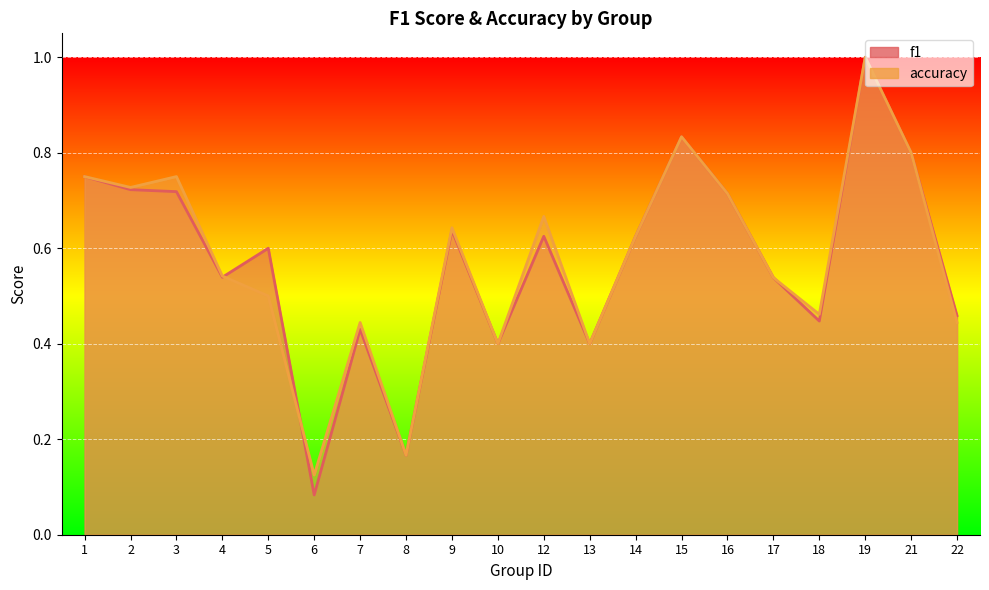

True or false: f1 has a value of 0.6 at 7.

False